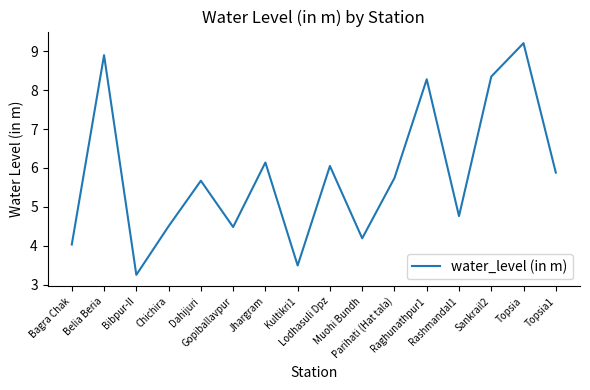

Which category has the lowest value across all series?

Bibpur-II